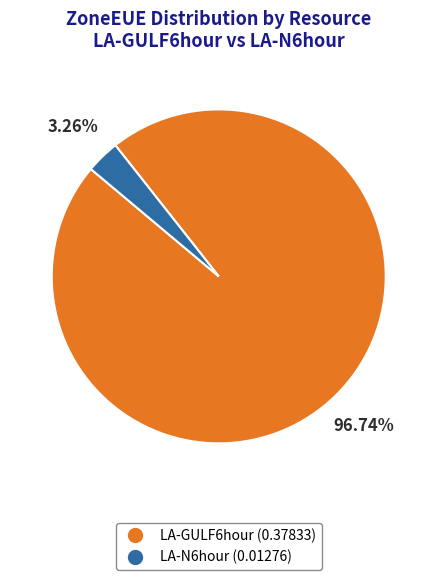

Which slice is the smallest?

LA-N6hour